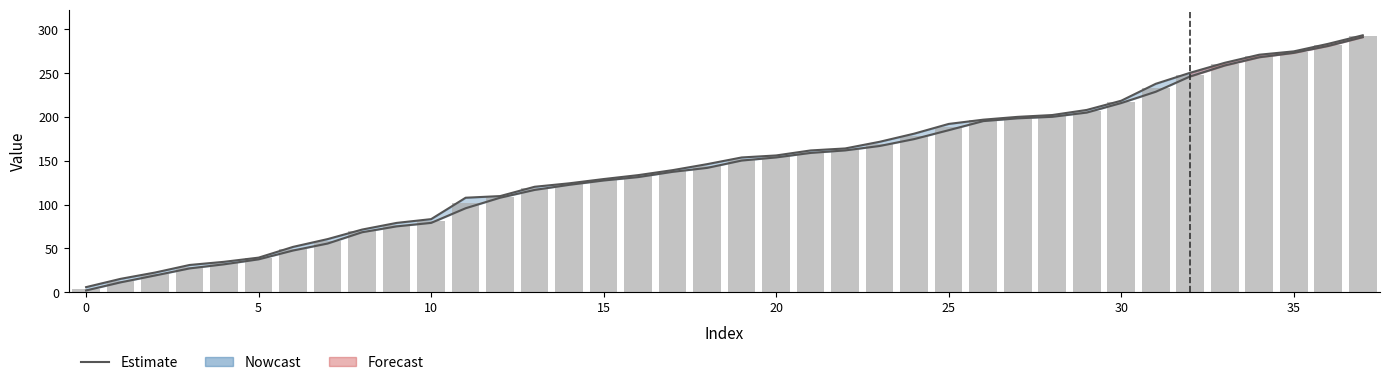

Reading left to right, what are all the values shown in this chart?

1.9	11.1	19.0	27.1	31.7	37.4	47.5	55.5	68.3	75.0	79.0	95.8	107.8	116.7	122.5	127.4	131.3	137.3	141.8	150.2	153.8	158.9	161.8	166.8	174.7	184.9	195.2	198.4	200.1	205.0	215.9	228.8	246.3	258.8	268.1	273.1	281.1	291.1